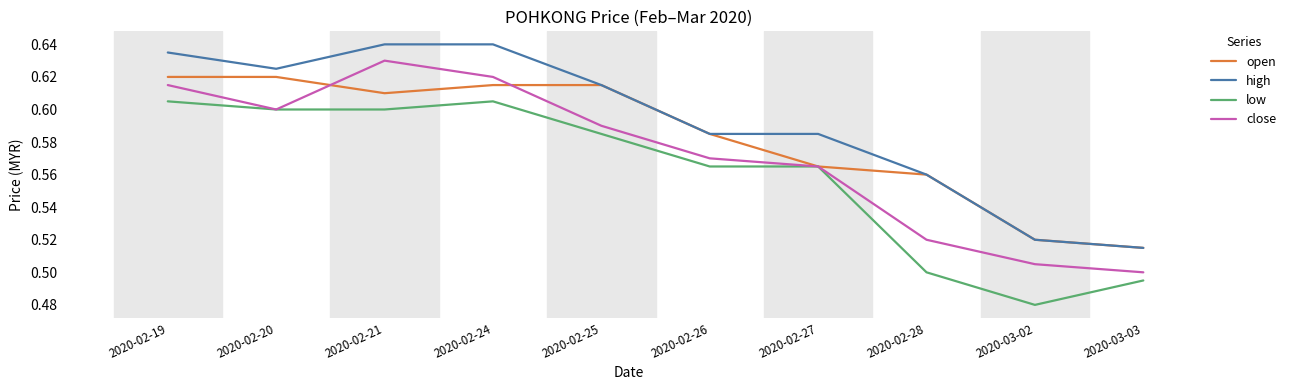

What is the difference between the maximum and second lowest values in the low series?

0.1